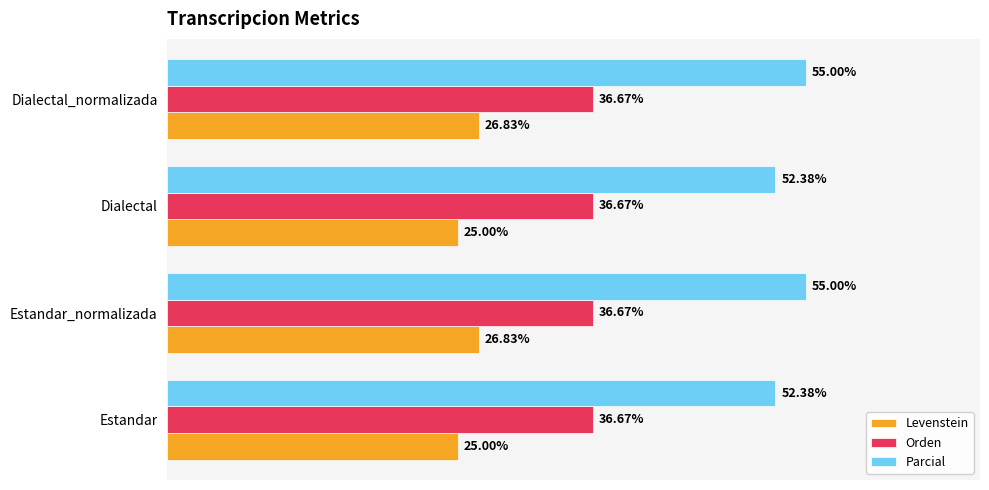

List the series in order of their peak value, lowest first.

Levenstein, Orden, Parcial